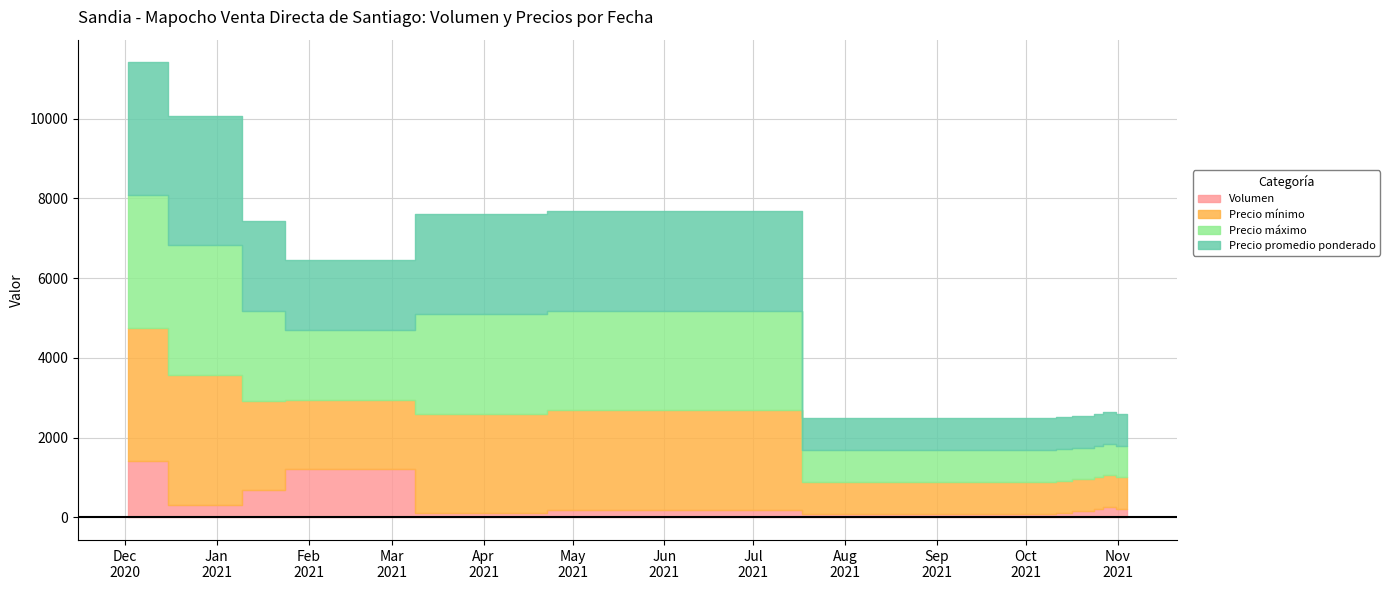

What is the label of the 6th point from the right?

2021-10-14